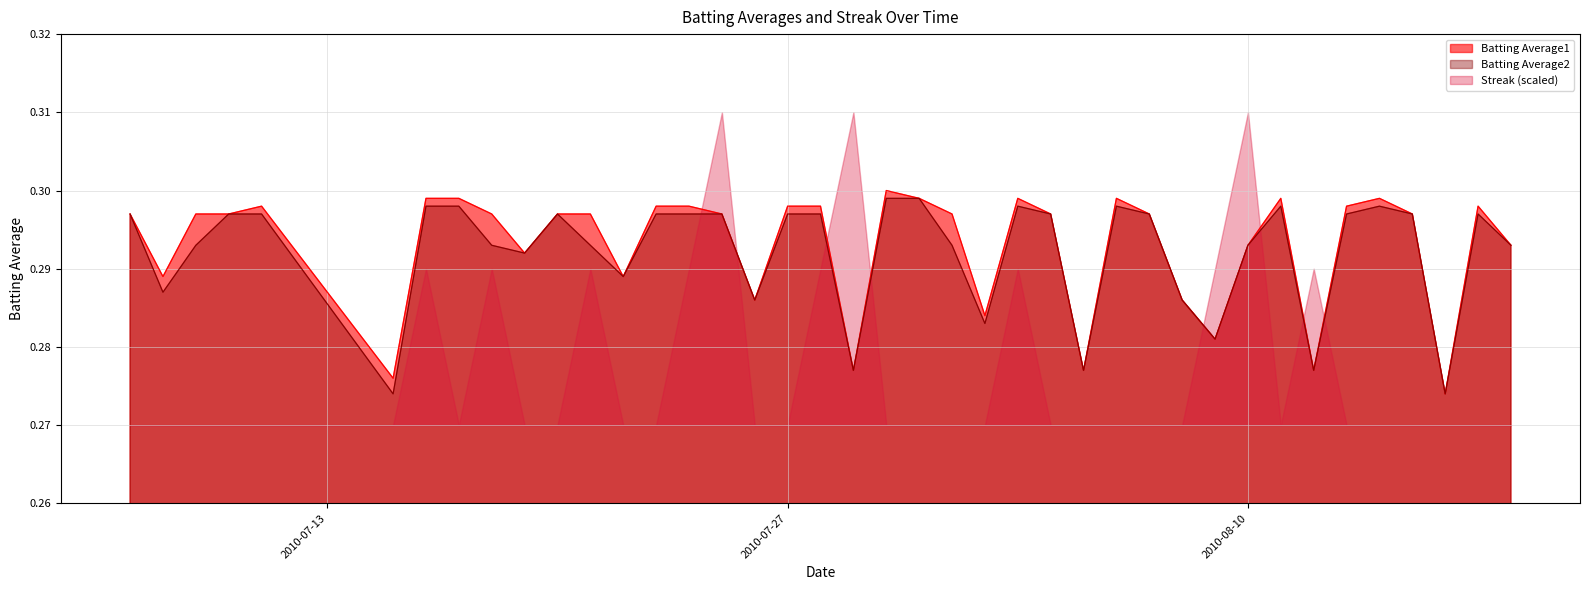

Reading left to right, list all the values displayed in this chart.

Batting Average1: 0.3	0.3	0.3	0.3	0.3	0.3	0.3	0.3	0.3	0.3	0.3	0.3	0.3	0.3	0.3	0.3	0.3	0.3	0.3	0.3	0.3	0.3	0.3	0.3	0.3	0.3	0.3	0.3	0.3	0.3	0.3	0.3	0.3	0.3	0.3	0.3	0.3	0.3	0.3	0.3
Batting Average2: 0.3	0.3	0.3	0.3	0.3	0.3	0.3	0.3	0.3	0.3	0.3	0.3	0.3	0.3	0.3	0.3	0.3	0.3	0.3	0.3	0.3	0.3	0.3	0.3	0.3	0.3	0.3	0.3	0.3	0.3	0.3	0.3	0.3	0.3	0.3	0.3	0.3	0.3	0.3	0.3